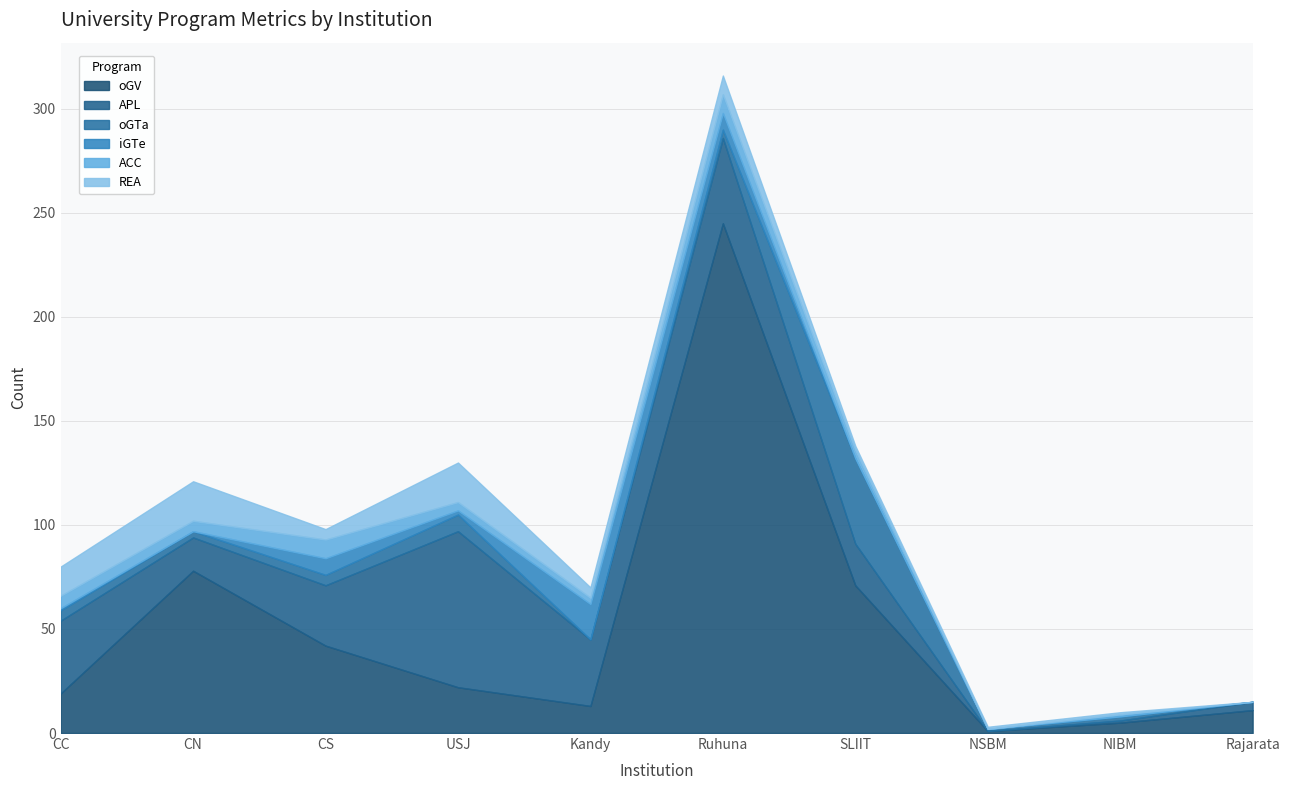

Reading right to left, transcribe all the data shown in this chart.

oGV: Rajarata=11	NIBM=5	NSBM=1	SLIIT=71	Ruhuna=245	Kandy=13	USJ=22	CS=42	CN=78	CC=19
APL: Rajarata=4	NIBM=1	NSBM=0	SLIIT=20	Ruhuna=41	Kandy=32	USJ=75	CS=29	CN=16	CC=35
oGTa: Rajarata=0	NIBM=2	NSBM=1	SLIIT=41	Ruhuna=4	Kandy=0	USJ=8	CS=5	CN=3	CC=5
iGTe: Rajarata=0	NIBM=0	NSBM=0	SLIIT=0	Ruhuna=8	Kandy=17	USJ=2	CS=8	CN=0	CC=1
ACC: Rajarata=0	NIBM=1	NSBM=0	SLIIT=4	Ruhuna=9	Kandy=3	USJ=4	CS=9	CN=5	CC=6
REA: Rajarata=0	NIBM=1	NSBM=1	SLIIT=2	Ruhuna=9	Kandy=5	USJ=19	CS=5	CN=19	CC=14